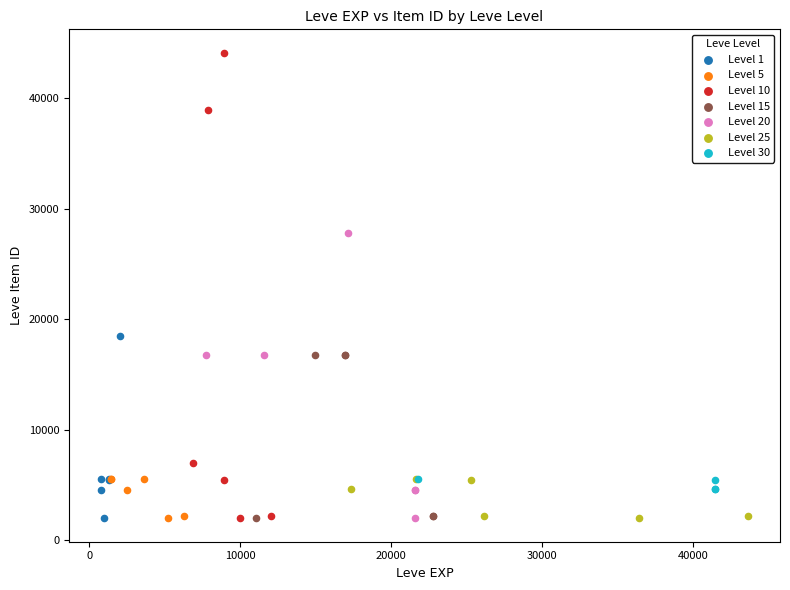

Which series contains the highest Y value?

Level 10